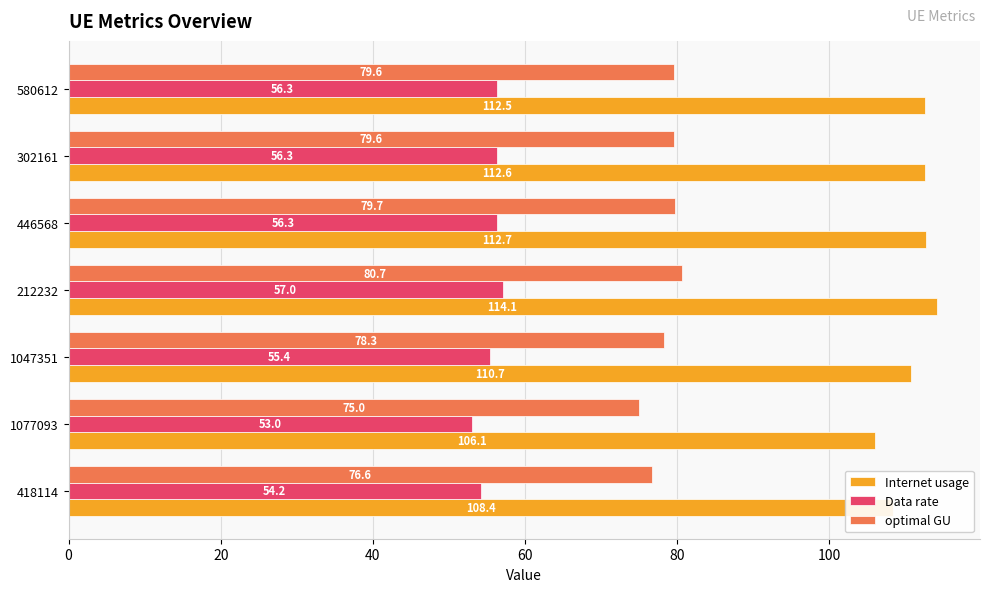

At how many categories does at least one series exceed 73?

7